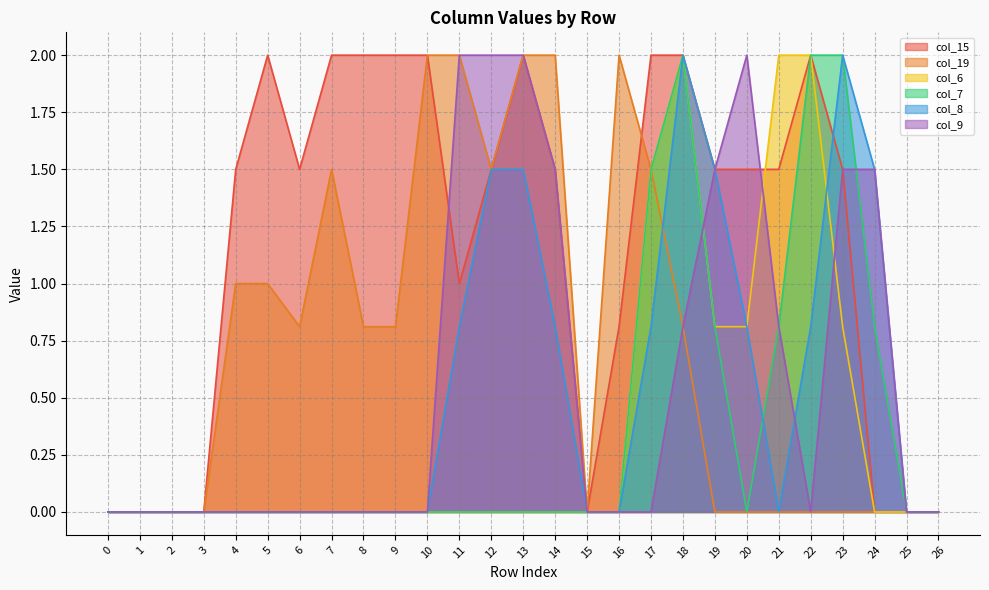

Is it true that col_8 equals 0.7 at 18?

False